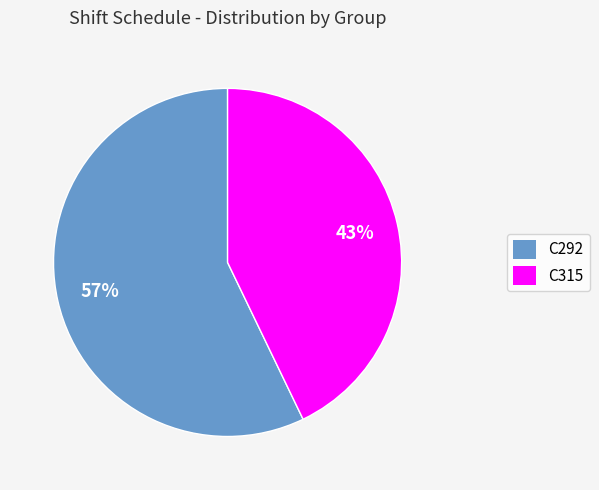

What percentage is the C315 slice, to the nearest percent?

43%